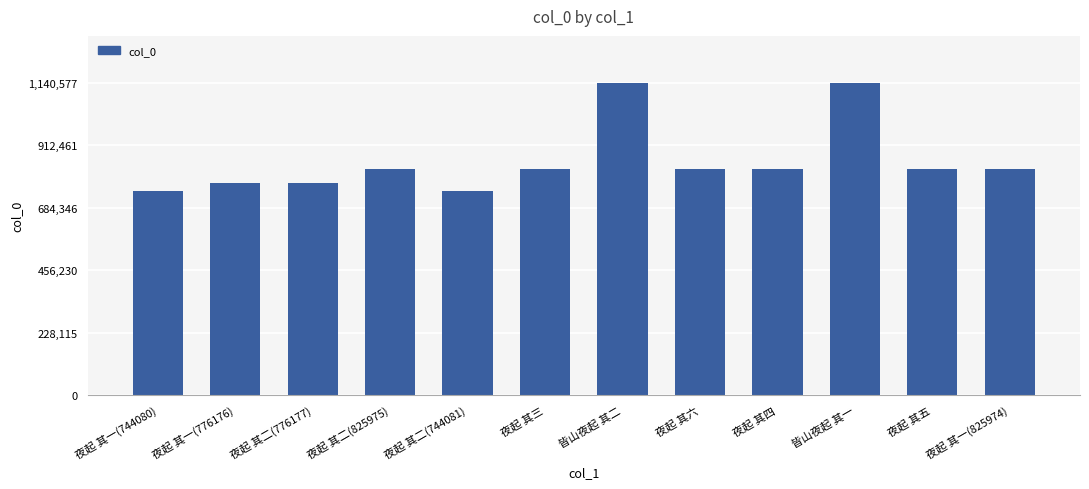

Are the bars horizontal?

No